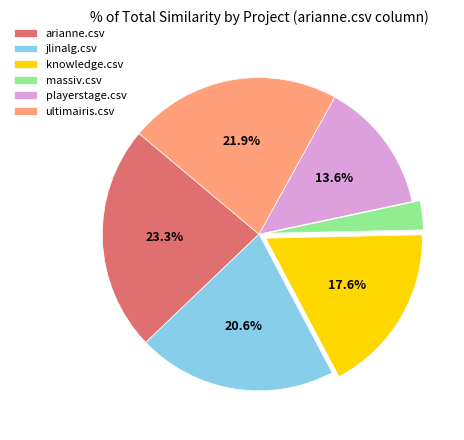

Is ultimairis.csv the majority of the pie?

No